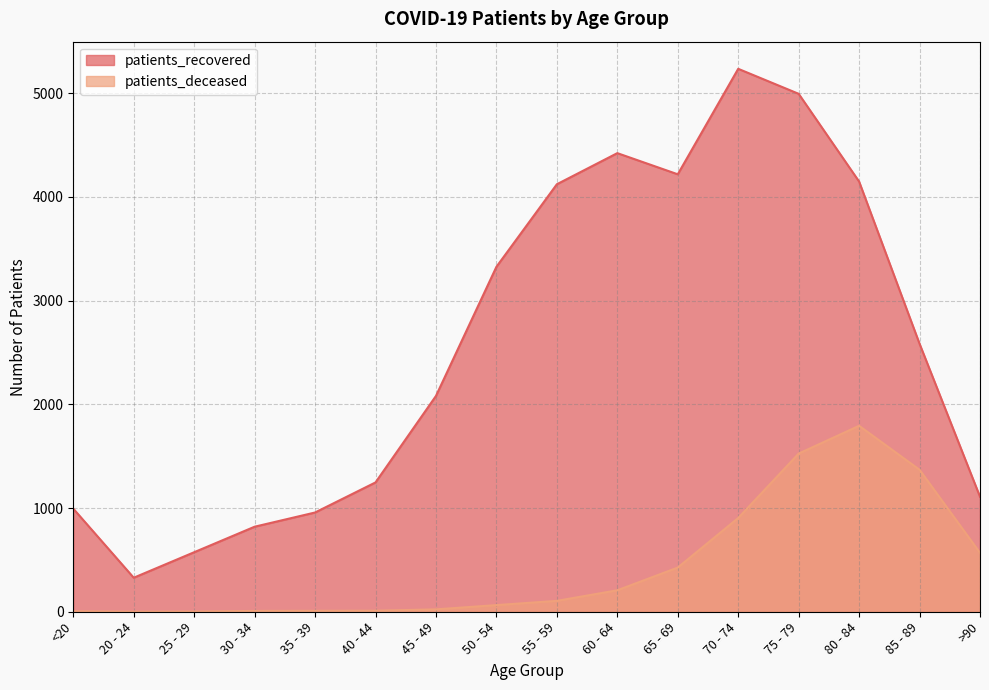

Reading left to right, extract all data points from this chart.

patients_recovered: 994	328	574	820	957	1247	2081	3326	4122	4422	4218	5235	4994	4148	2584	1109
patients_deceased: 5	1	2	8	9	10	23	64	105	207	426	904	1525	1793	1369	568